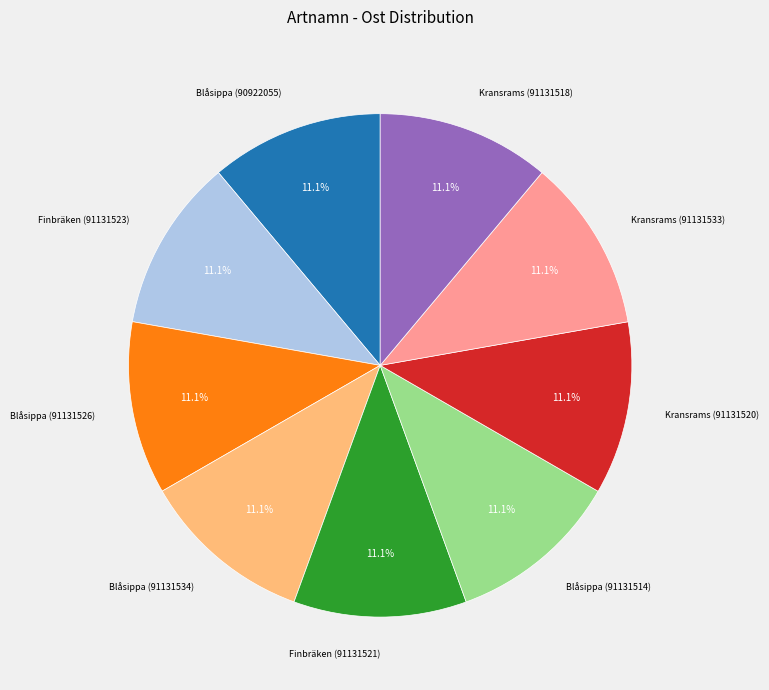

To the nearest percent, what percentage of the pie is Blåsippa (91131514)?

11%